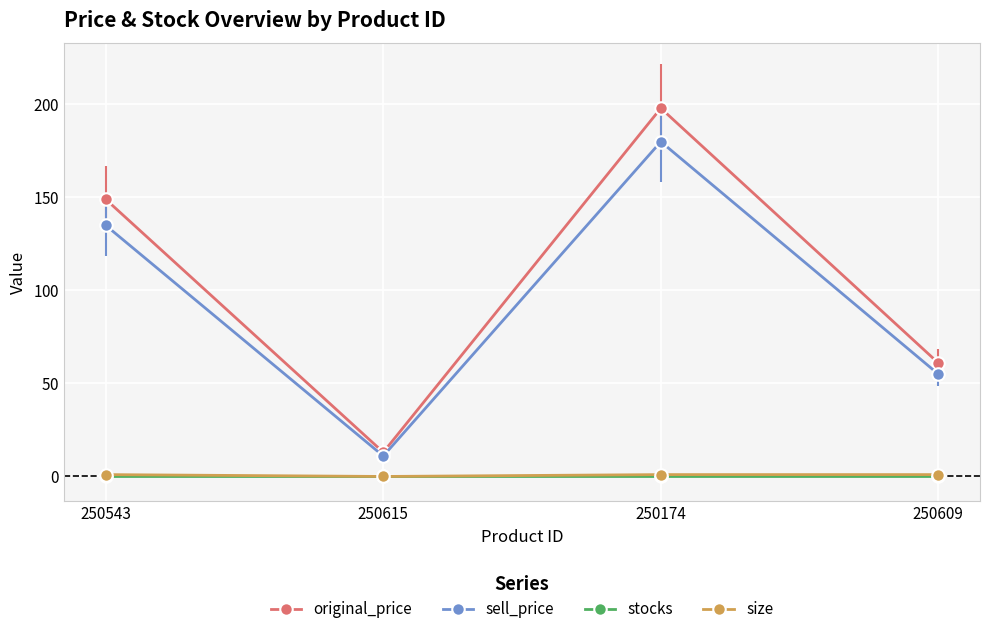

What are all the series names shown in the legend?

original_price, sell_price, stocks, size